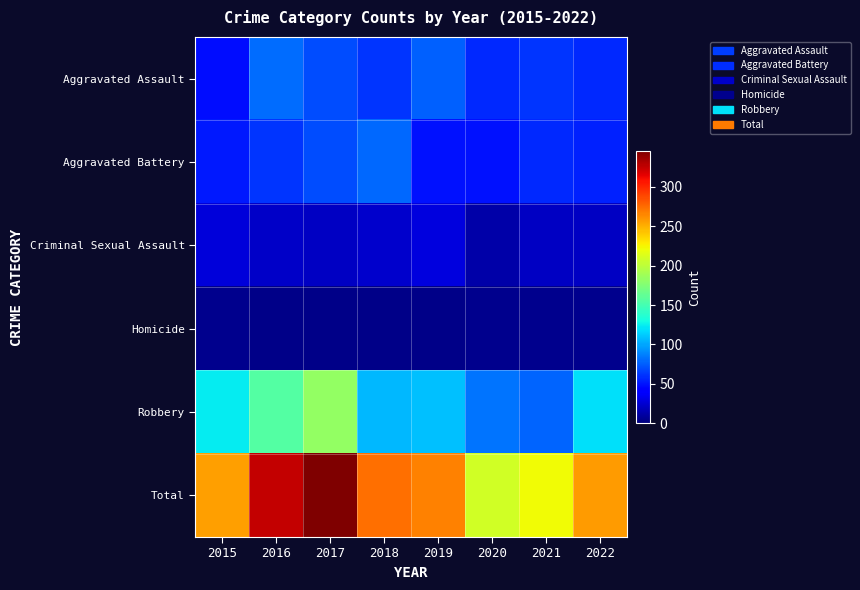

What is the spread (max minus min) of values at 2016?

321